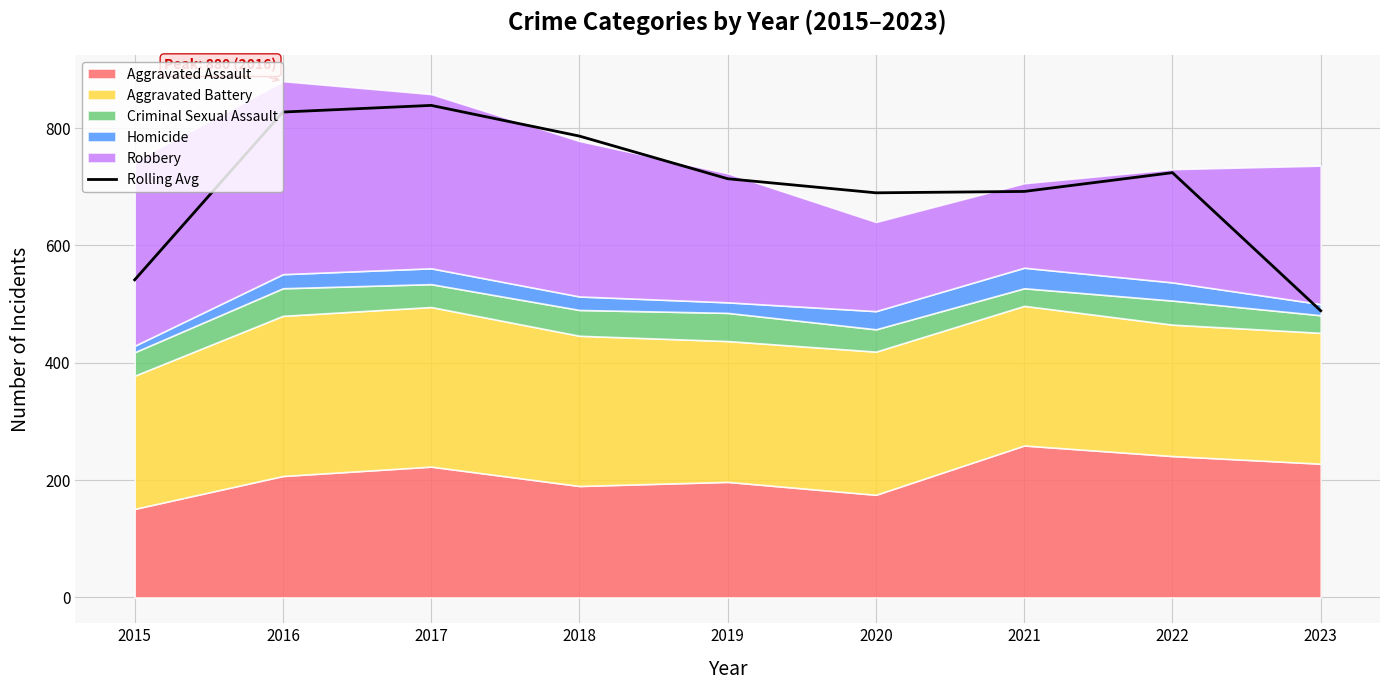

What is the average value?

700.2